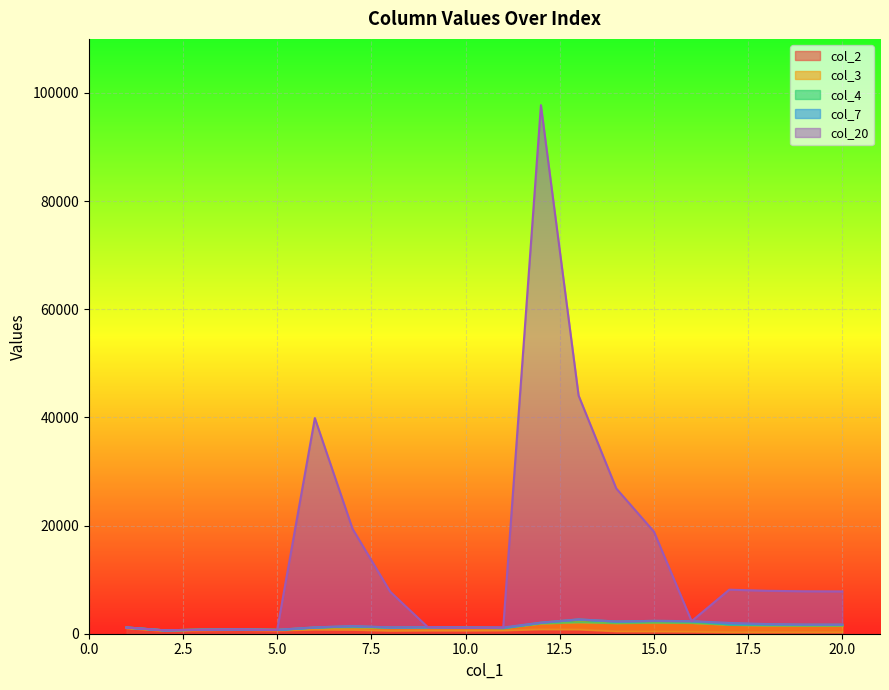

Does the chart display data point markers on the line(s)?

No